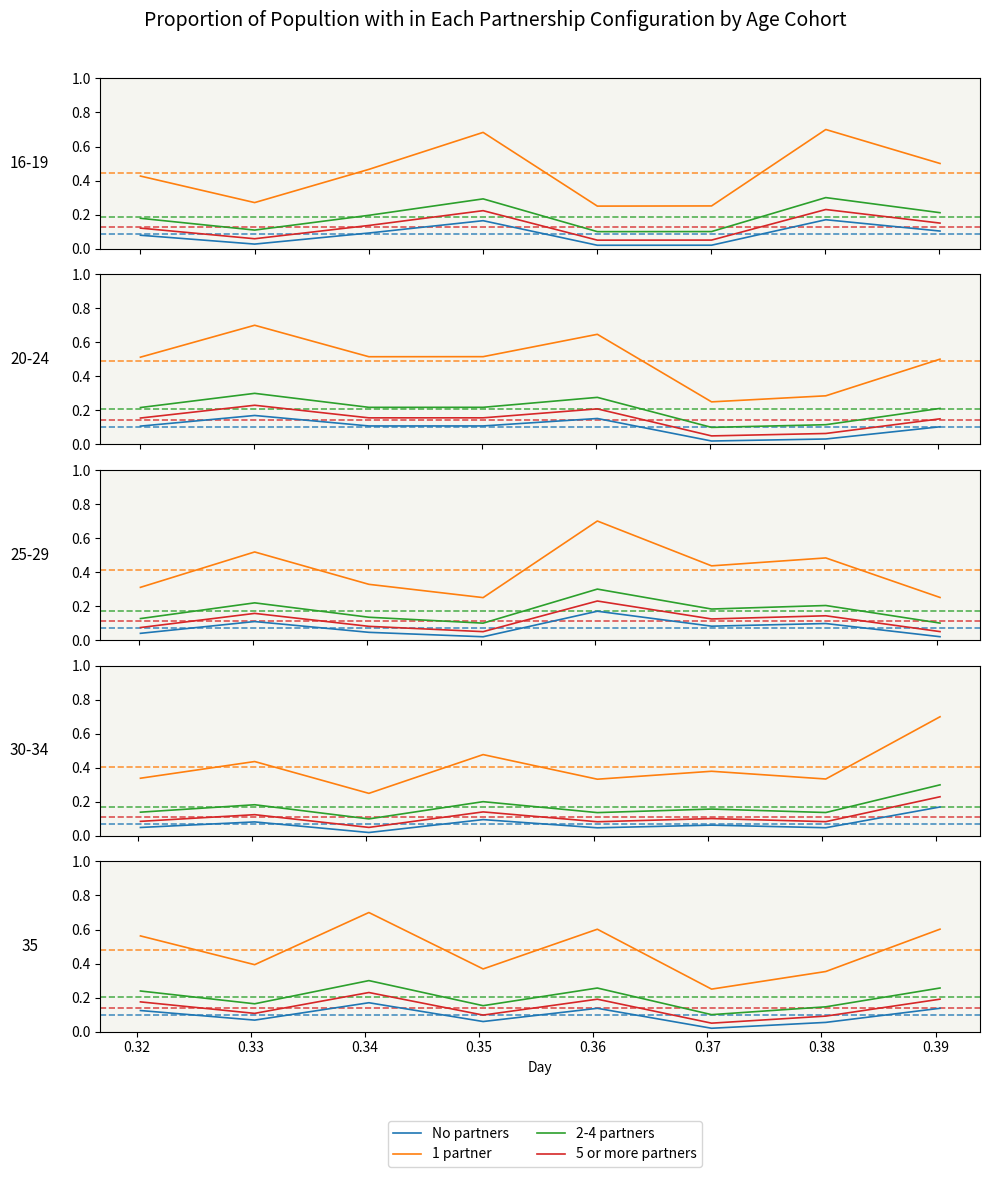

Is it true that No partners equals 0.1 at 0.34?

True